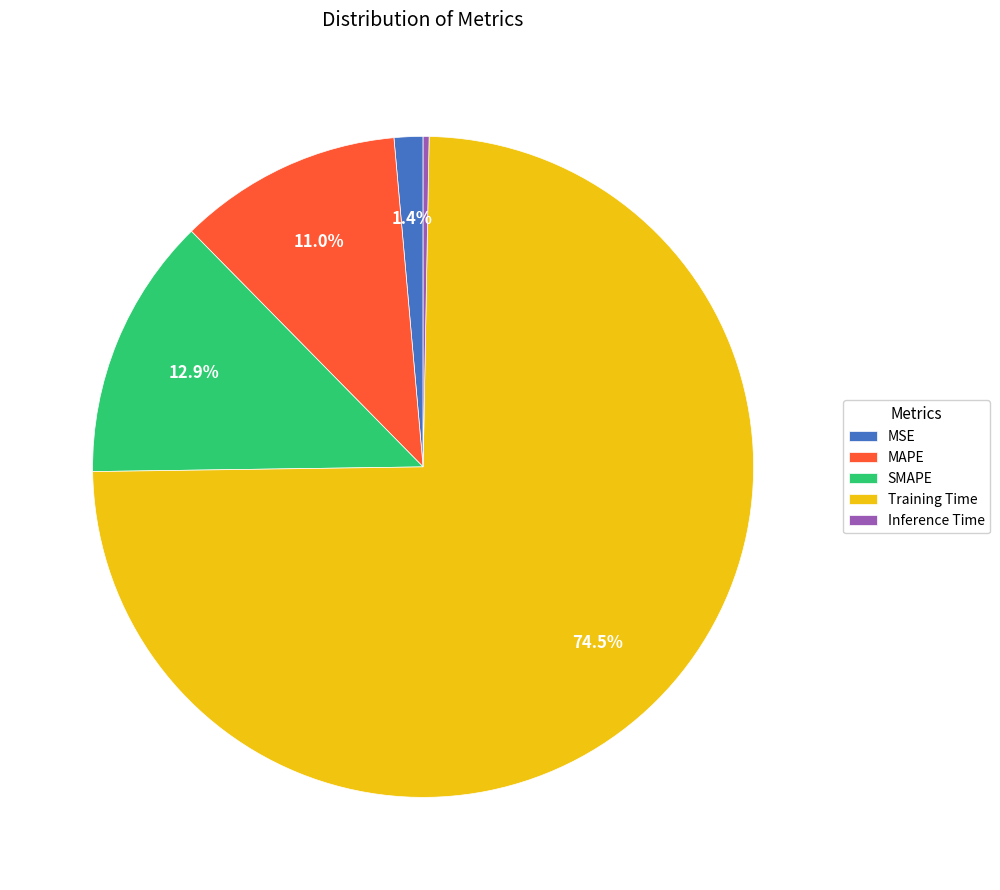

Which category has the smallest portion of the pie?

Inference Time